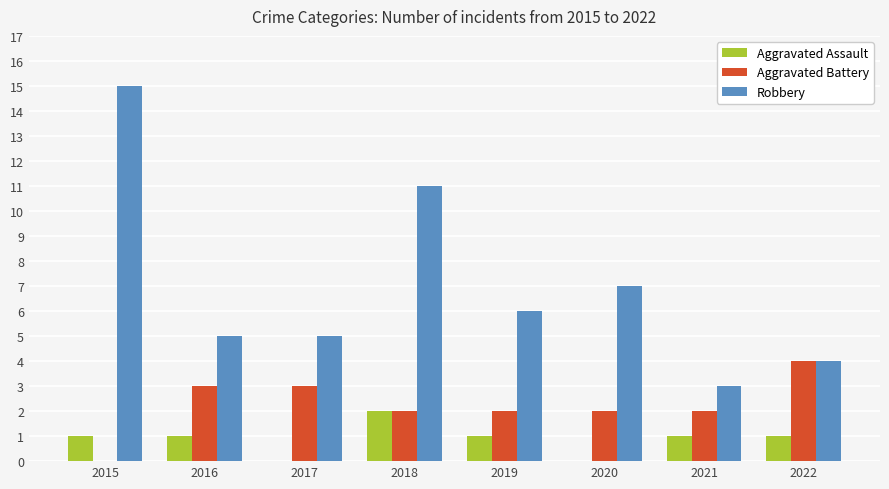

How many series are shown in this chart?

3